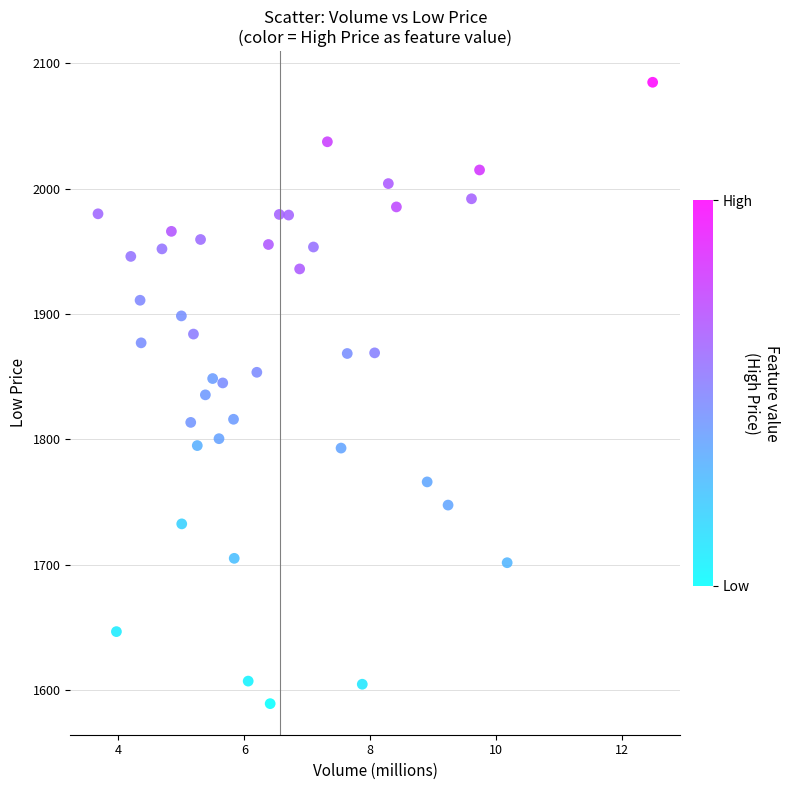

What is the range of Y values (max minus min)?

496.0